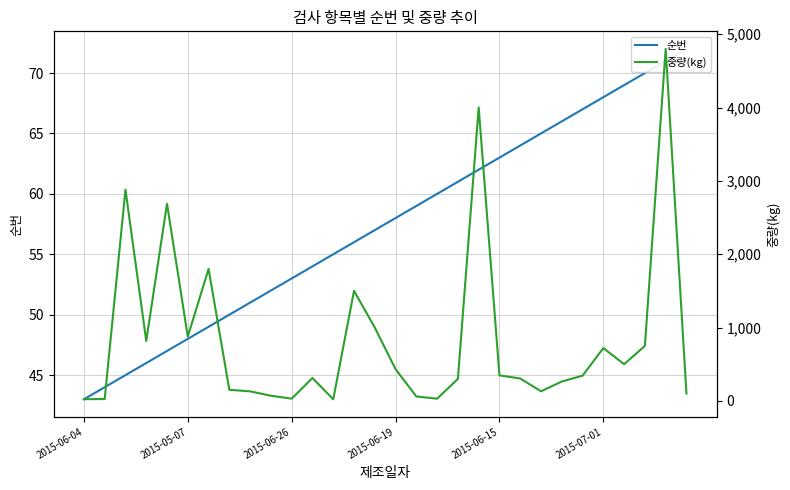

Rank the series by their average value, from lowest to highest.

순번, 중량(kg)